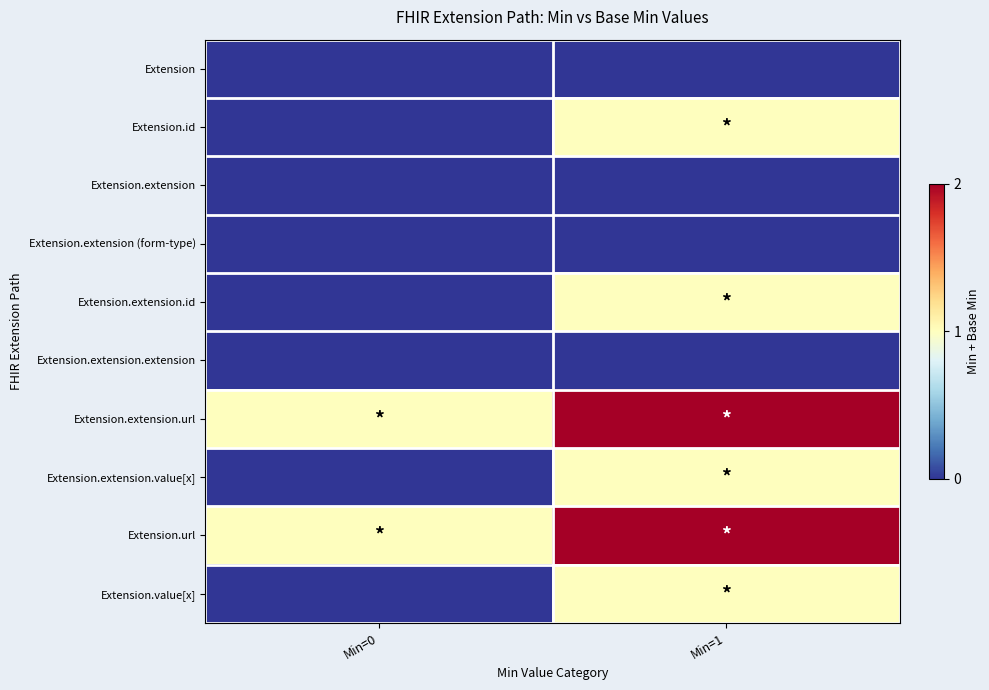

Reading right to left, list all the values displayed in this chart.

Extension: Min=1=0	Min=0=0
Extension.id: Min=1=1	Min=0=0
Extension.extension: Min=1=0	Min=0=0
Extension.extension (form-type): Min=1=0	Min=0=0
Extension.extension.id: Min=1=1	Min=0=0
Extension.extension.extension: Min=1=0	Min=0=0
Extension.extension.url: Min=1=2	Min=0=1
Extension.extension.value[x]: Min=1=1	Min=0=0
Extension.url: Min=1=2	Min=0=1
Extension.value[x]: Min=1=1	Min=0=0